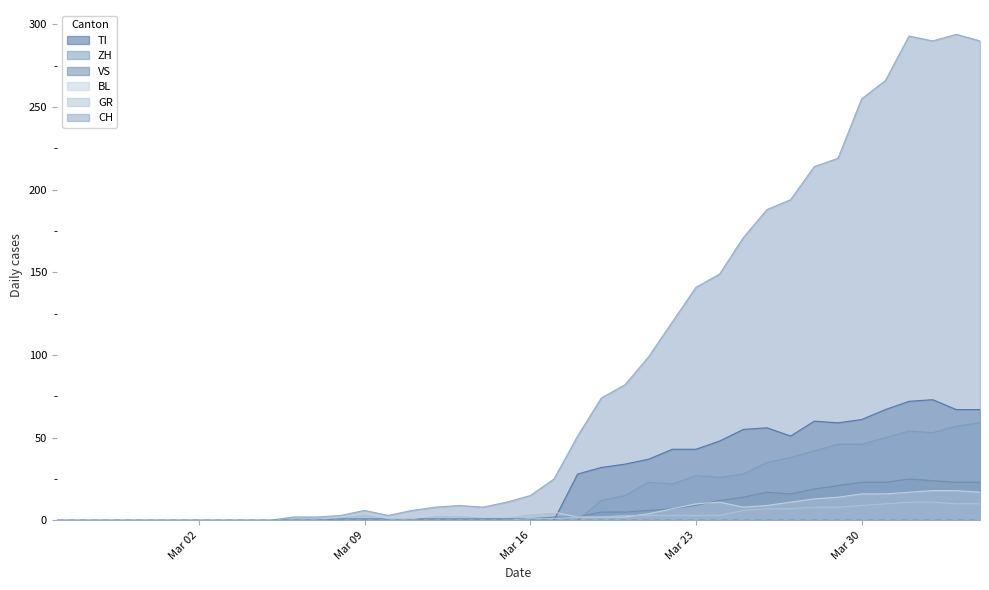

Which series has the largest total across all categories?

CH